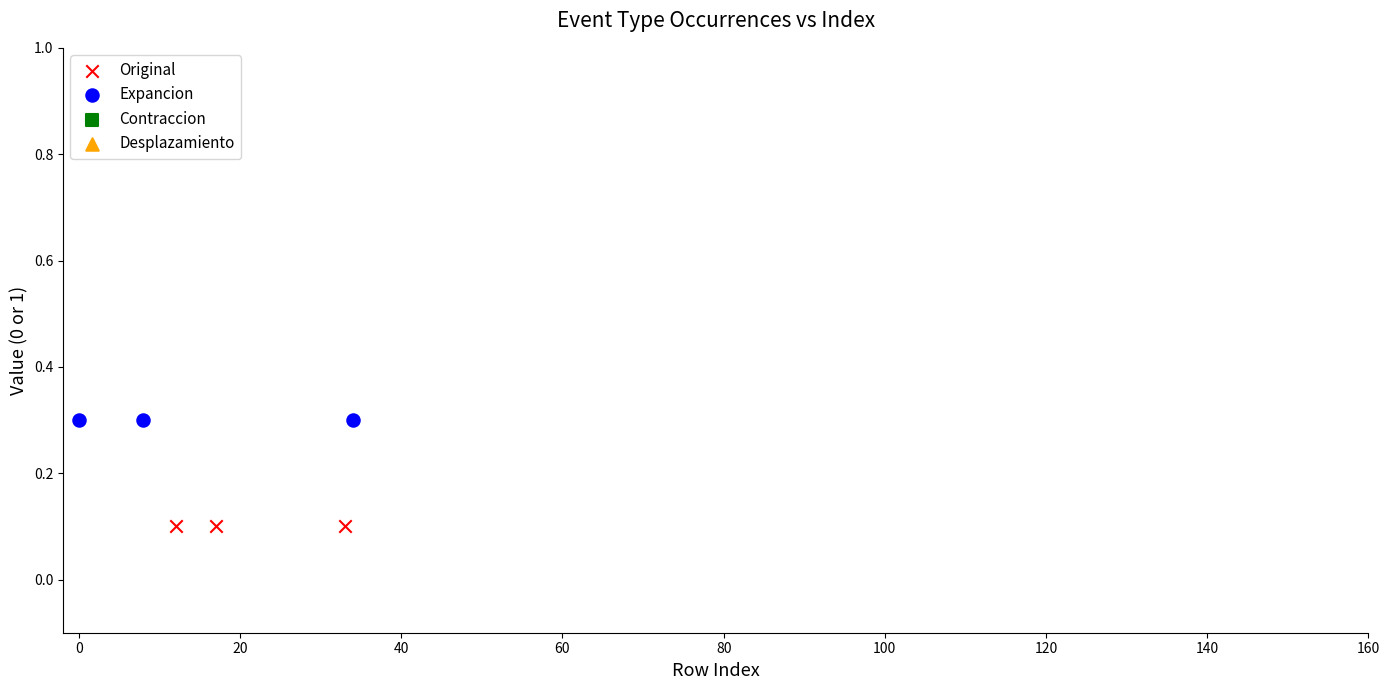

Which series reaches the maximum Y coordinate?

Expancion